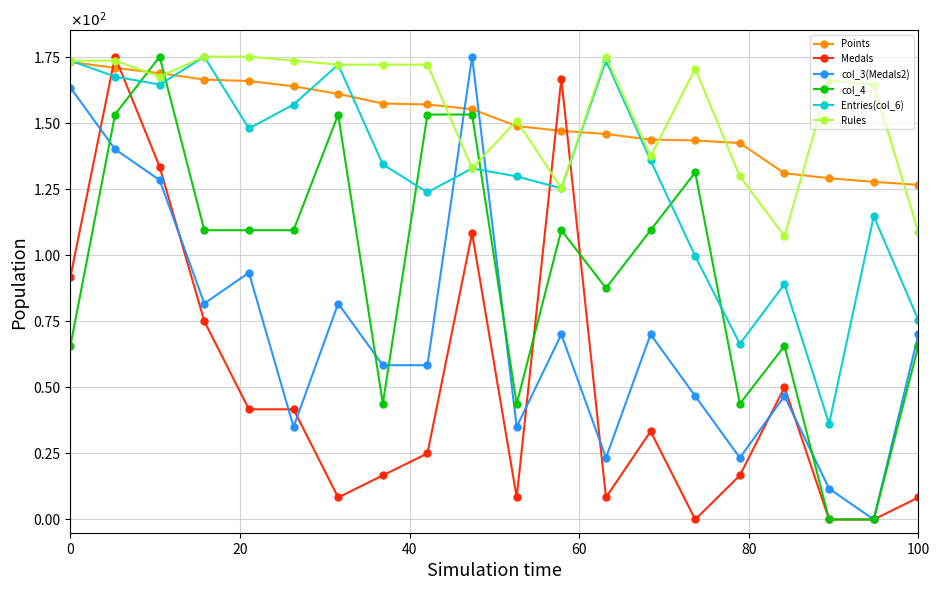

What are all the series names shown in the legend?

Points, Medals, col_3(Medals2), col_4, Entries(col_6), Rules